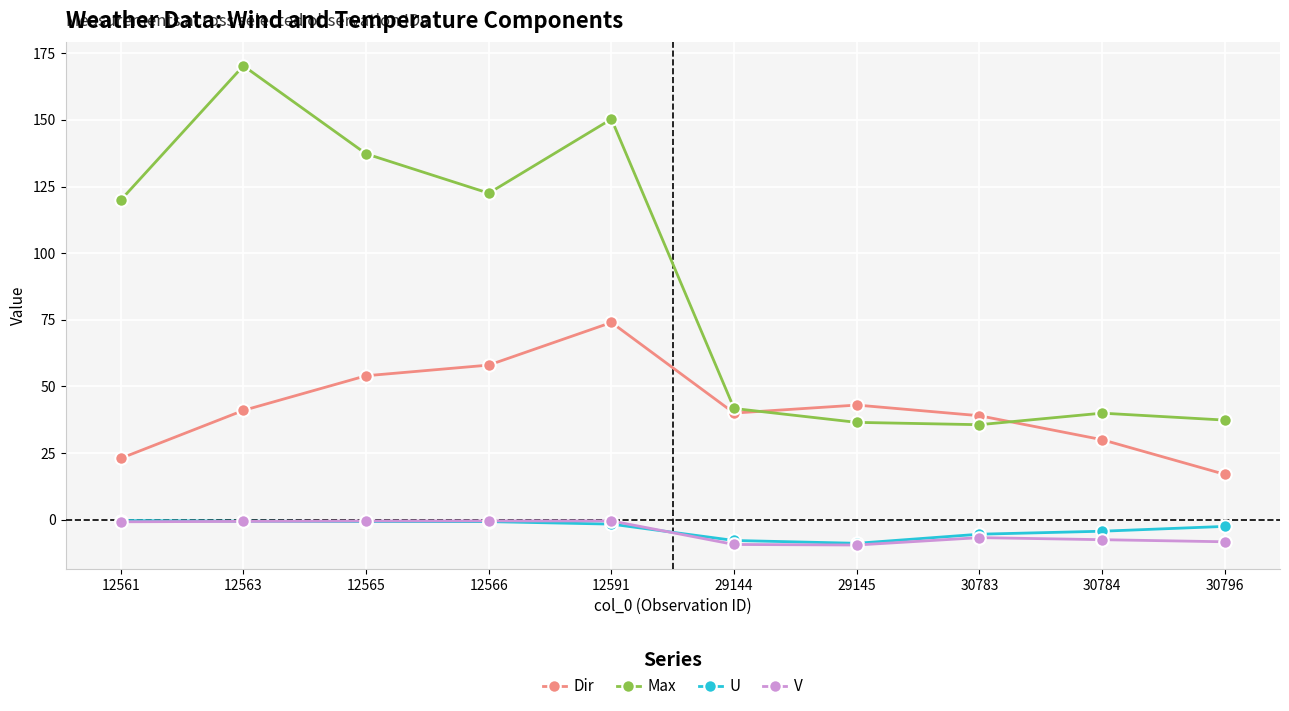

The value of Max at 12563 is 170.3. True or false?

True